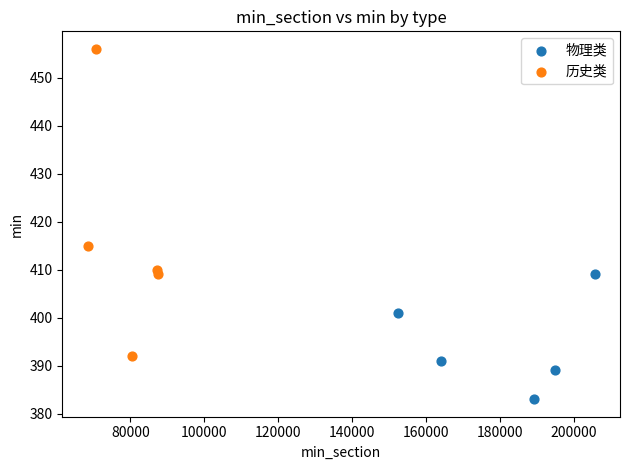

Which series reaches the minimum Y coordinate?

物理类